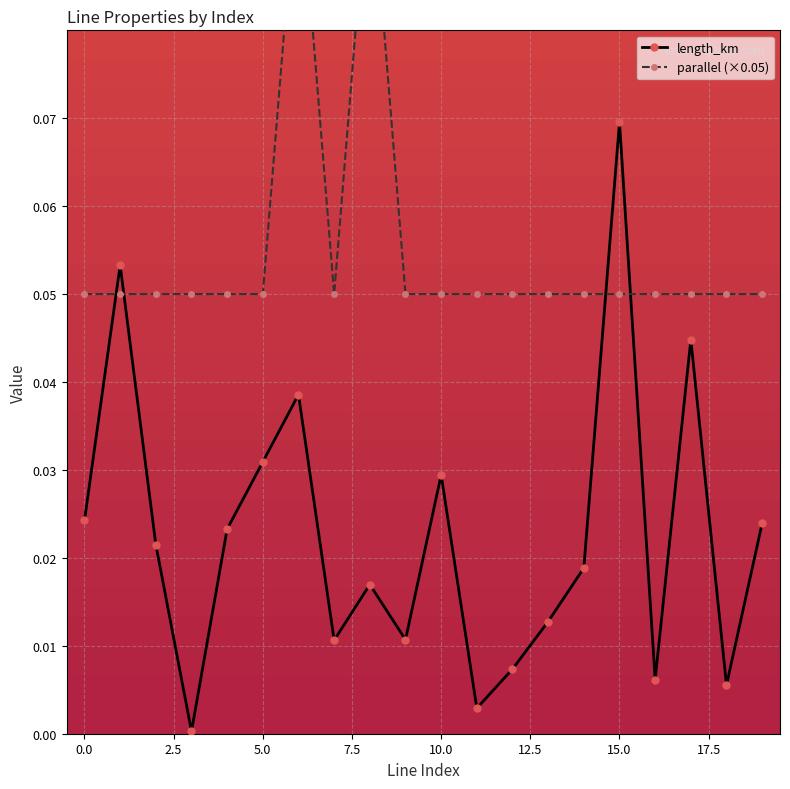

What is the difference between the second highest and second lowest values in the length_km series?

0.1